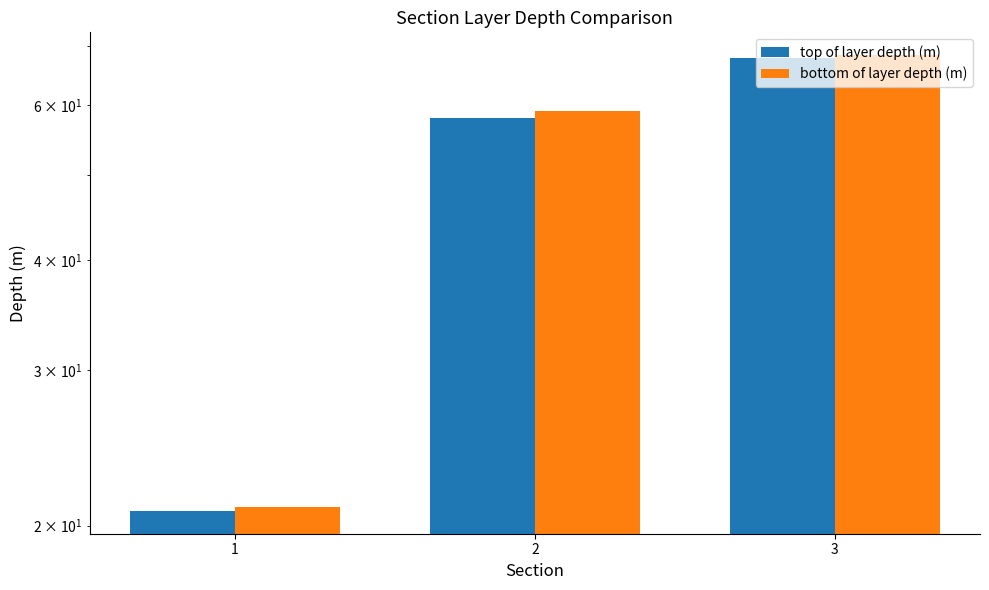

Reading left to right, transcribe all the data shown in this chart.

top of layer depth (m): 1=20.8	2=57.9	3=67.8
bottom of layer depth (m): 1=21.0	2=59.1	3=68.3